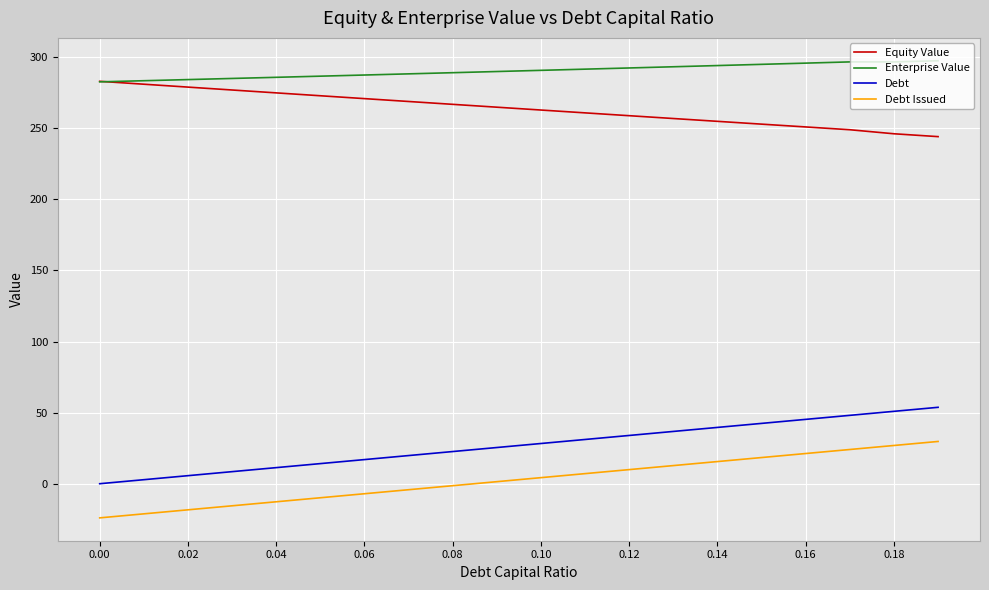

List the series in order of their peak value, lowest first.

Debt Issued, Debt, Equity Value, Enterprise Value